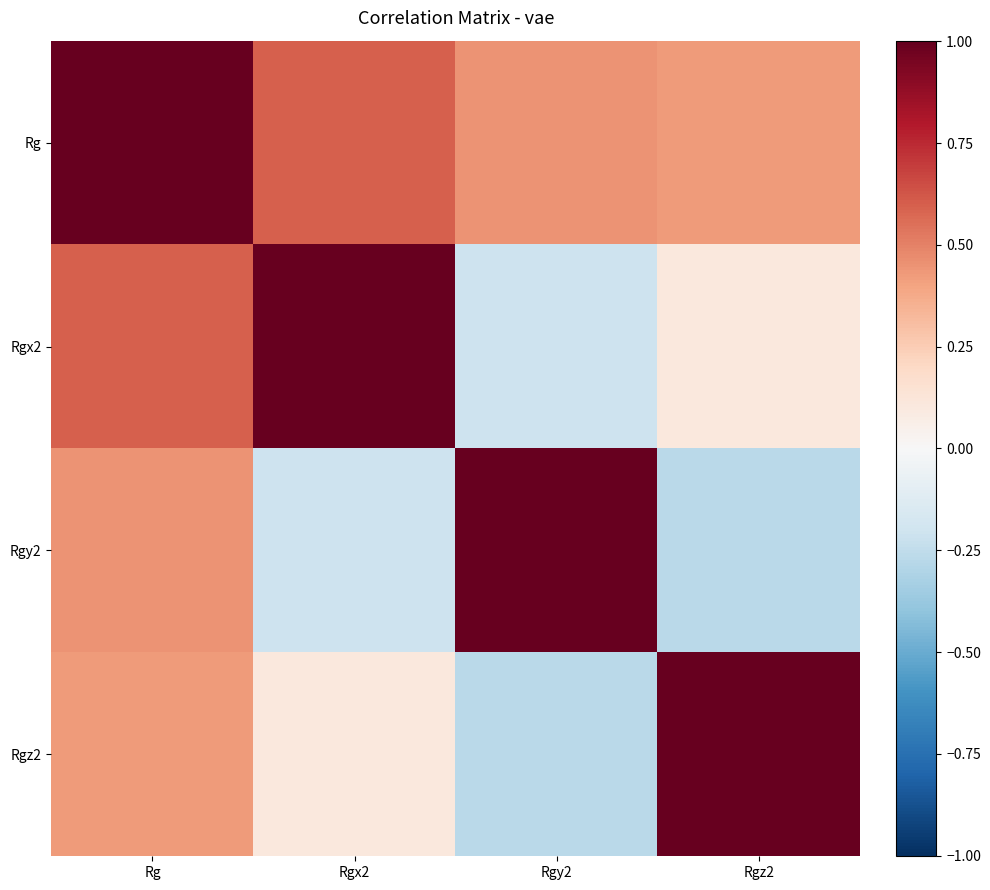

Reading left to right, list all the values displayed in this chart.

Rg: Rg=1.0	Rgx2=0.6	Rgy2=0.5	Rgz2=0.4
Rgx2: Rg=0.6	Rgx2=1.0	Rgy2=-0.2	Rgz2=0.1
Rgy2: Rg=0.5	Rgx2=-0.2	Rgy2=1.0	Rgz2=-0.3
Rgz2: Rg=0.4	Rgx2=0.1	Rgy2=-0.3	Rgz2=1.0